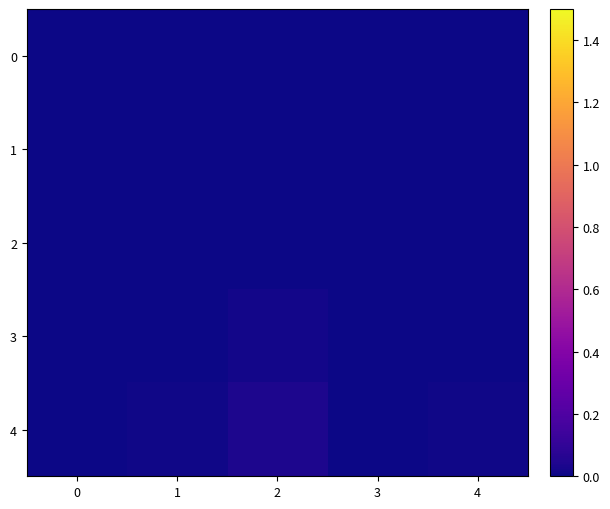

Rank the series by their maximum value, from highest to lowest.

4, 3, 2, 1, 0